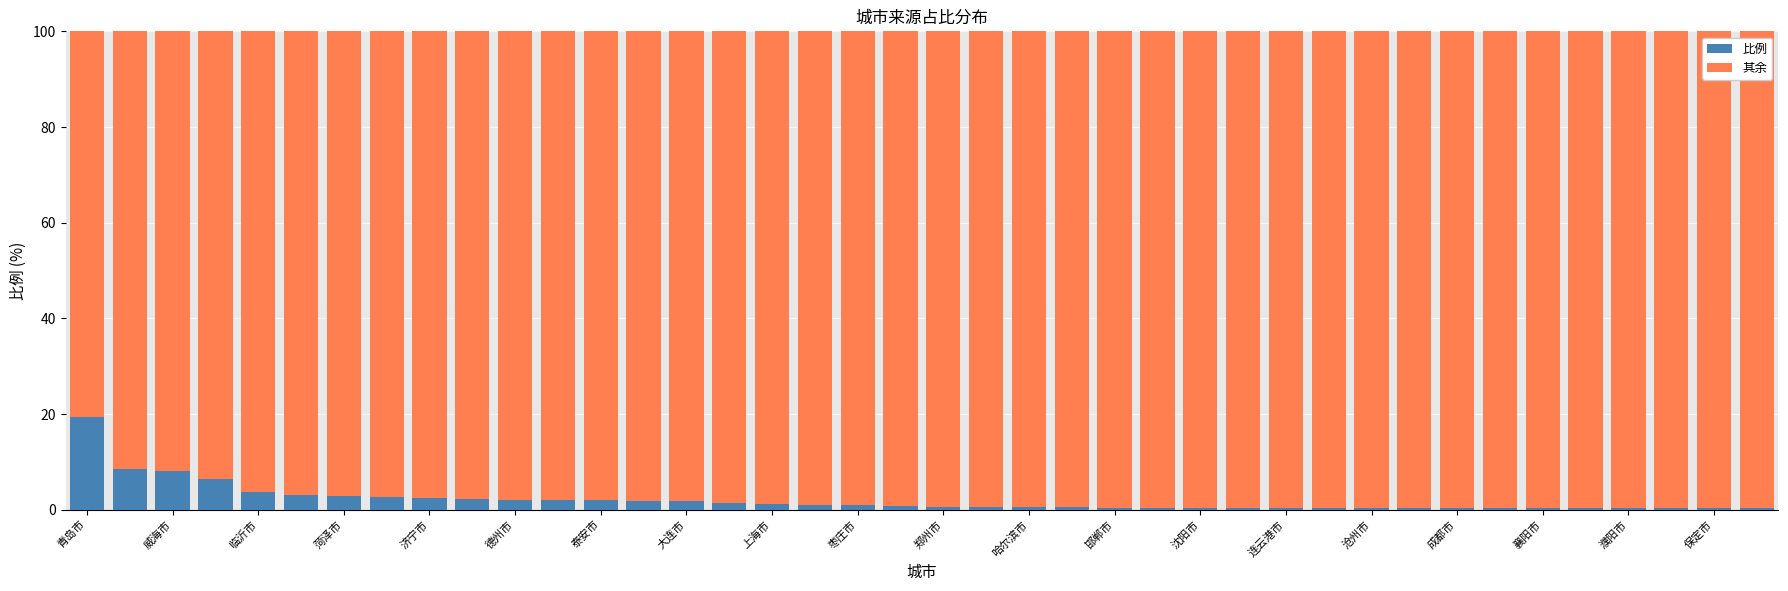

What is the highest value of the 比例 series?

19.4